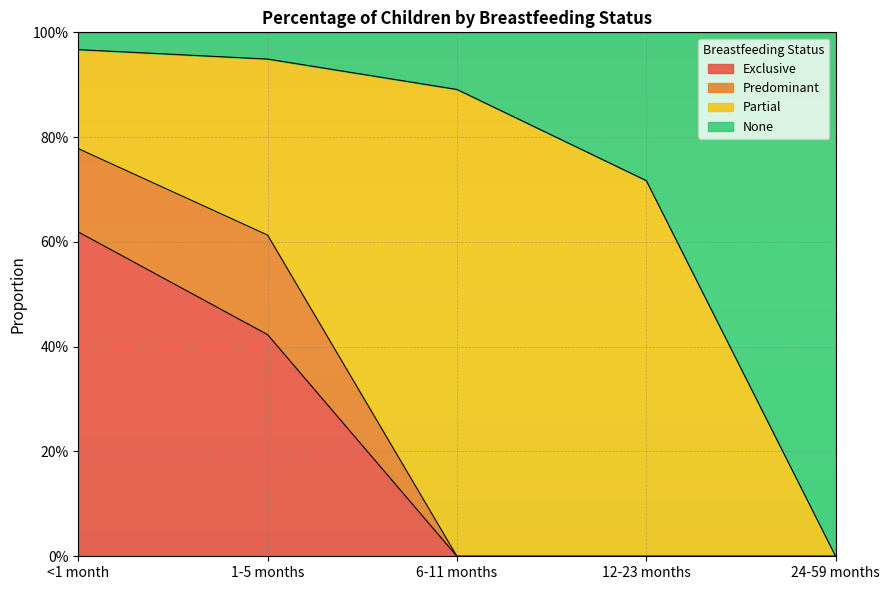

Does the chart display data point markers on the line(s)?

No